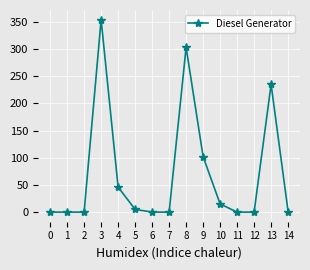

Is it true that the value at 2 is -205?

False